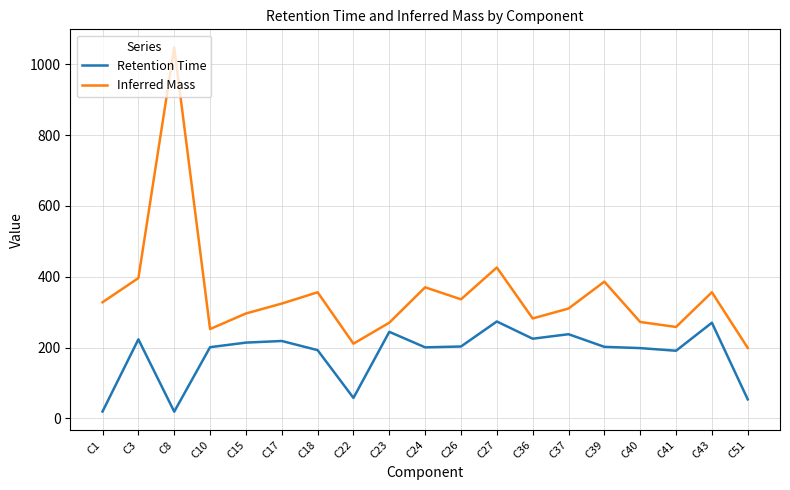

Which series has the largest total across all categories?

Inferred Mass